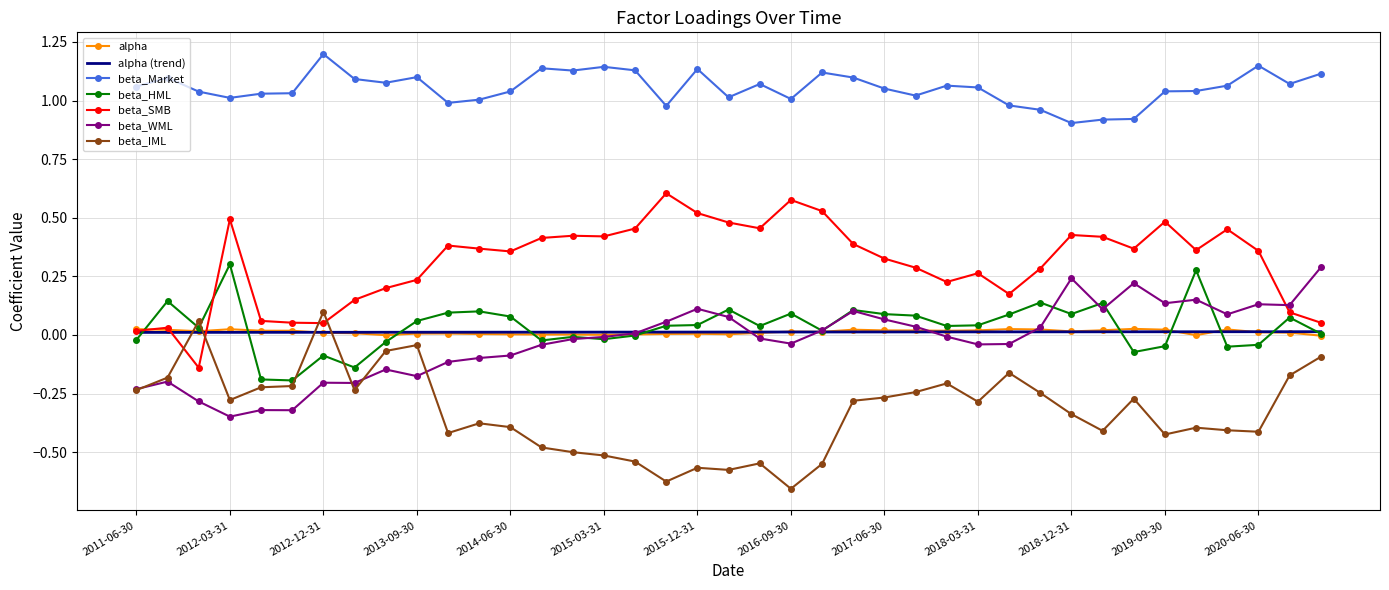

How many values in beta_SMB are above zero?

38